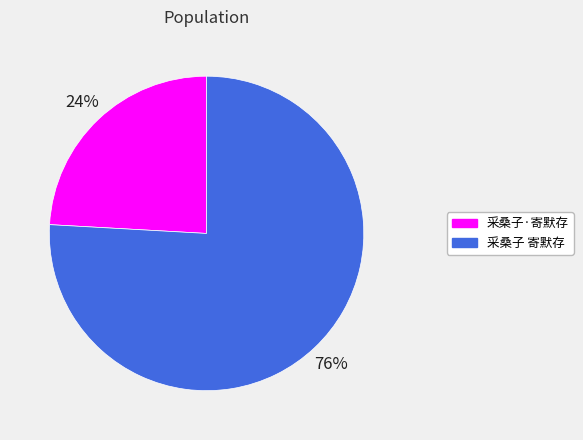

To the nearest percent, what is the difference between the 采桑子 寄默存 and 采桑子·寄默存 slice percentages?

52%